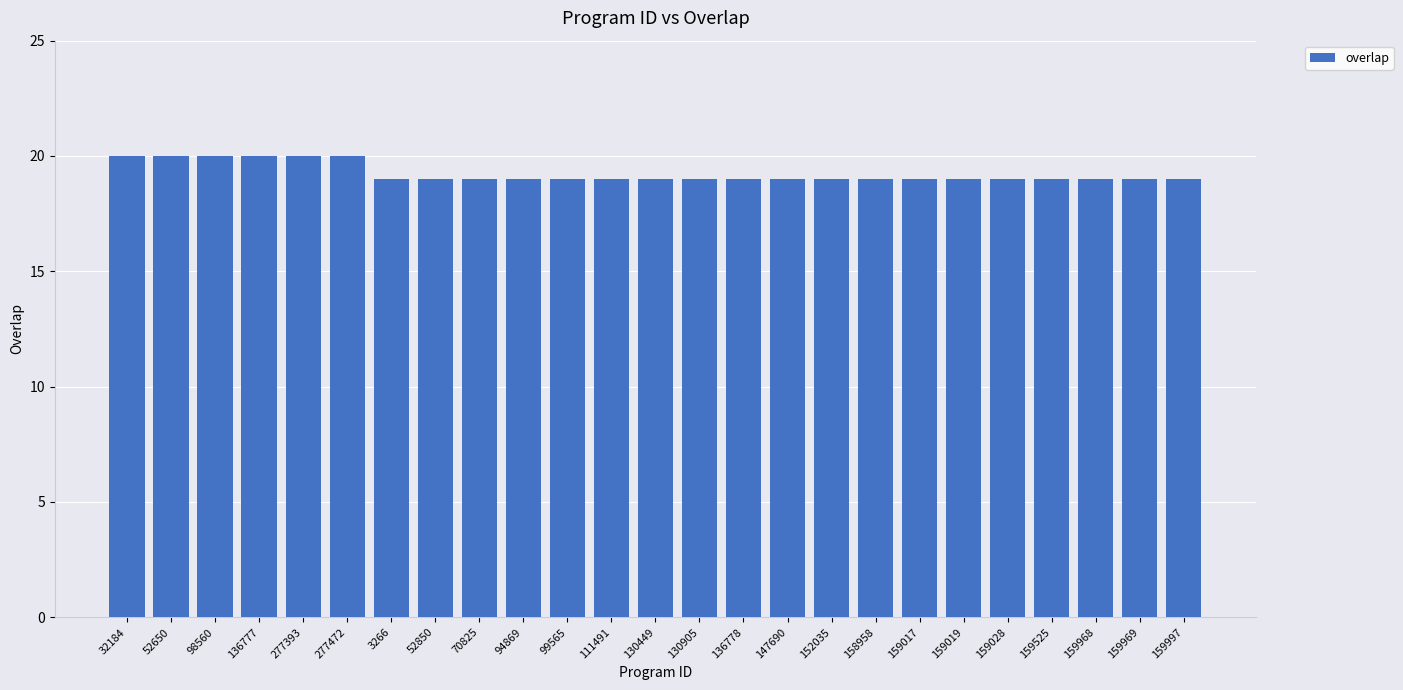

What is the average value?

19